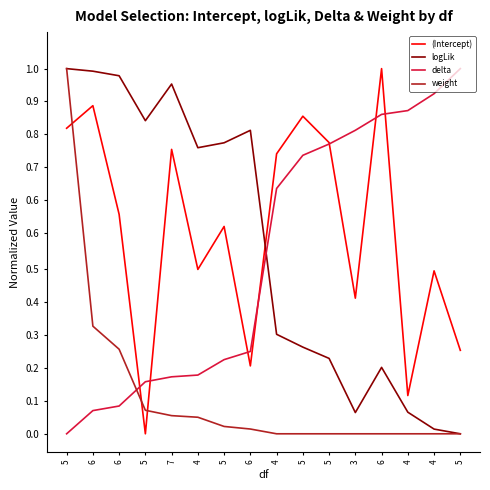

What is the approximate value of (Intercept) at 3?

0.4